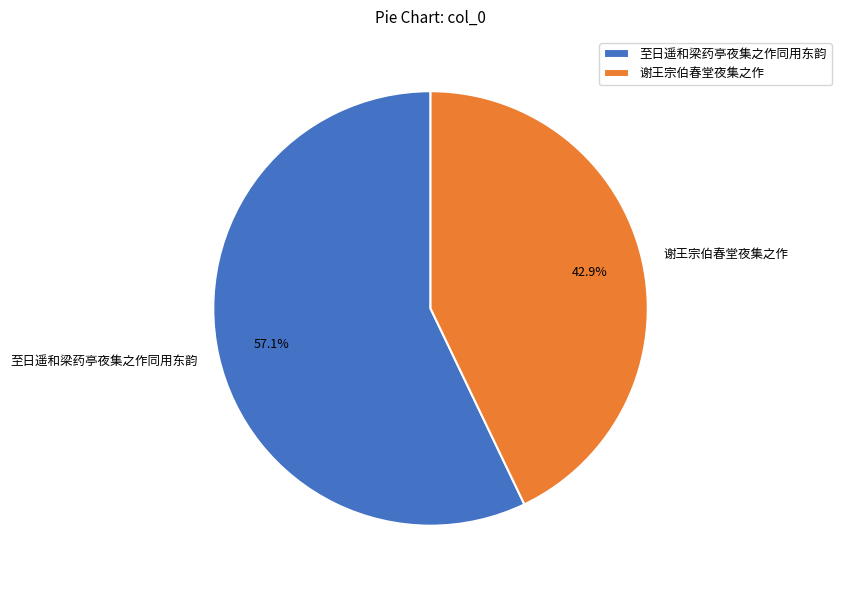

Combined, do 至日遥和梁药亭夜集之作同用东韵 and 谢王宗伯春堂夜集之作 account for over 50%?

Yes